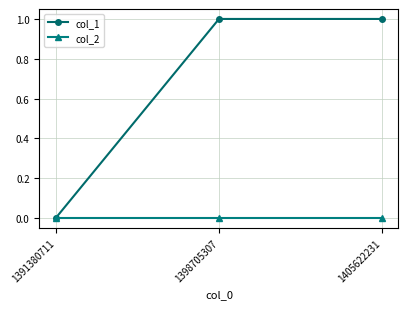

True or false: col_1 has a value of 1 at 1398705307.

True